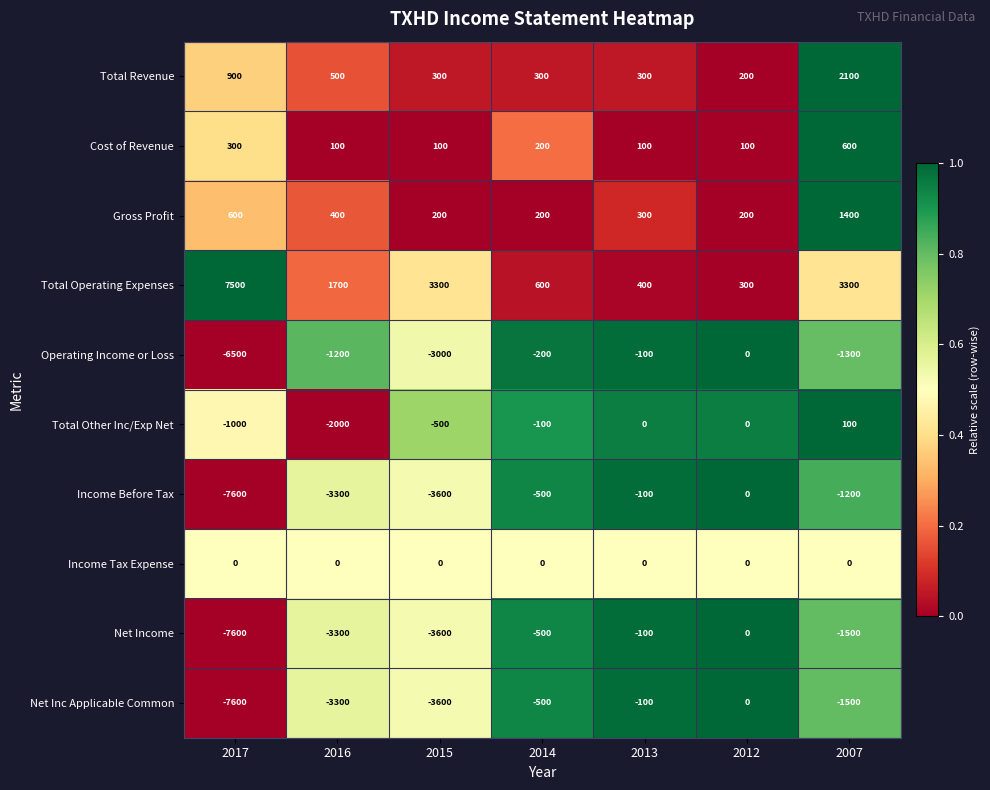

List the labels in order of Operating Income or Loss value, smallest first.

2017, 2015, 2007, 2016, 2014, 2013, 2012